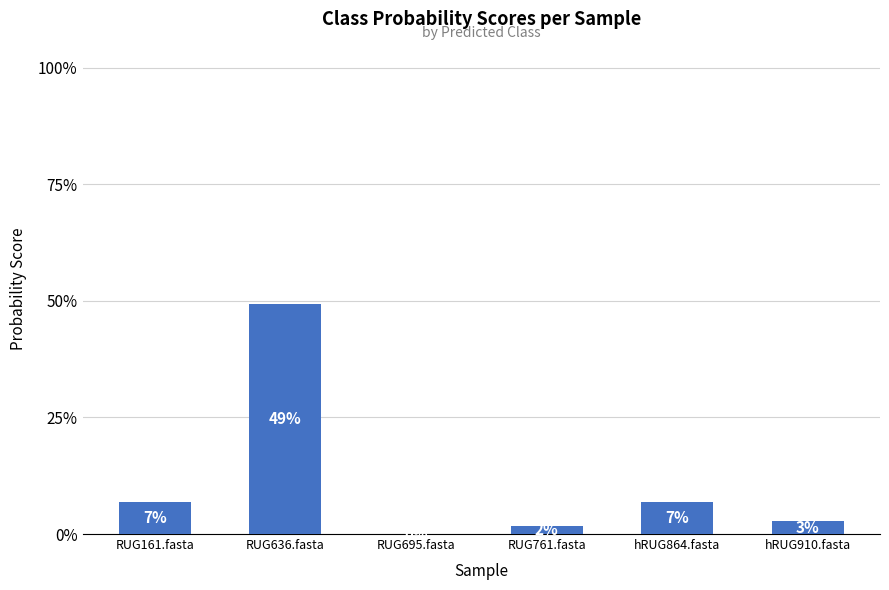

Count the number of data series in this chart.

1